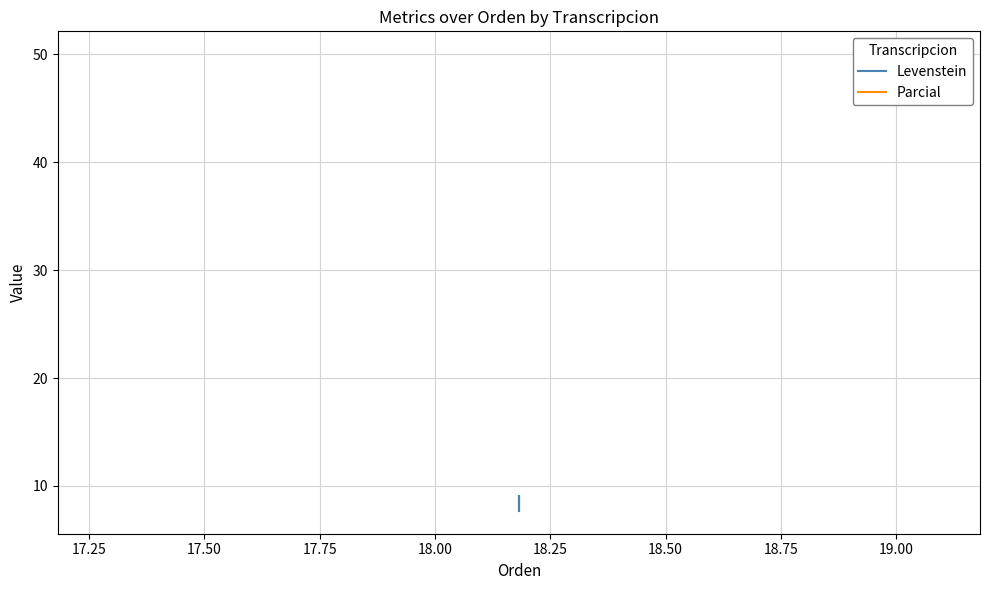

How many distinct data groups are displayed?

2